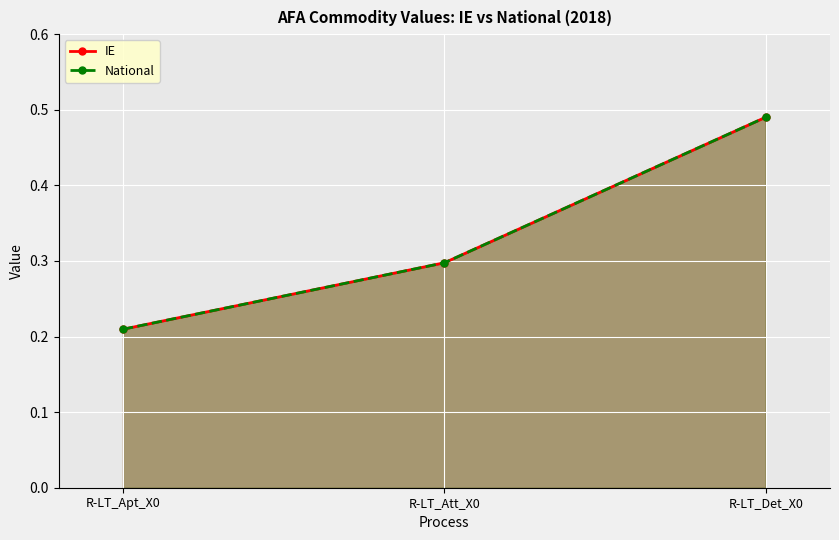

Reading right to left, what are all the values shown in this chart?

IE: R-LT_Det_X0=0.5	R-LT_Att_X0=0.3	R-LT_Apt_X0=0.2
National: R-LT_Det_X0=0.5	R-LT_Att_X0=0.3	R-LT_Apt_X0=0.2